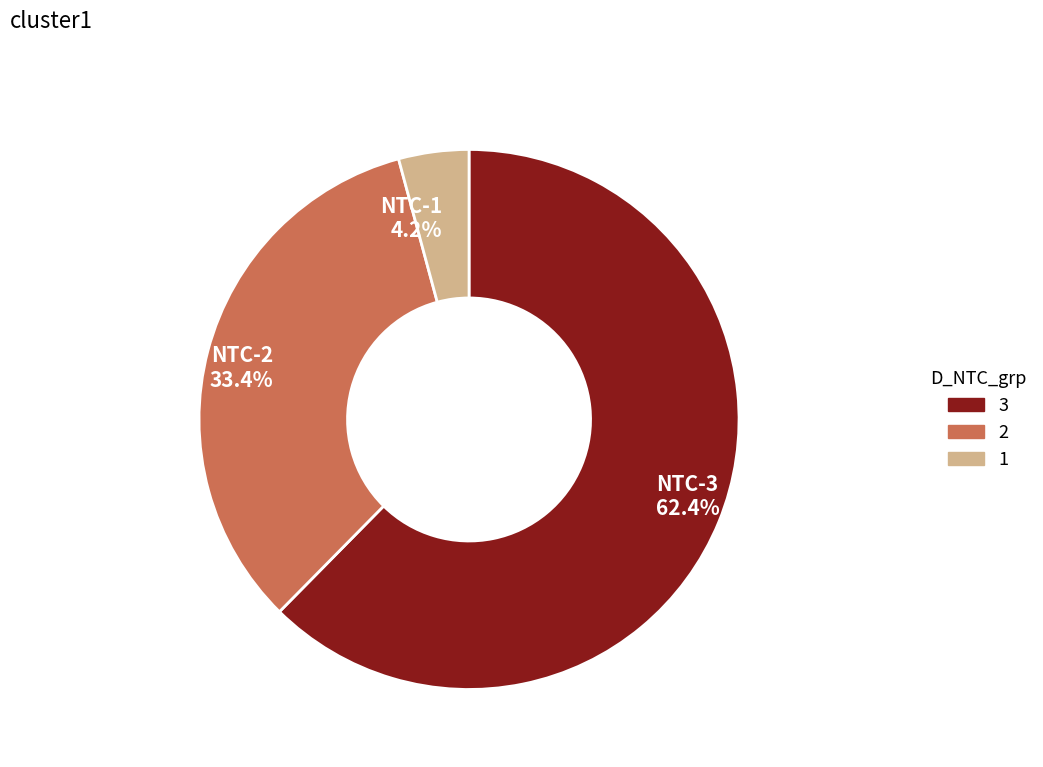

Is there any slice that represents more than half of the pie?

Yes